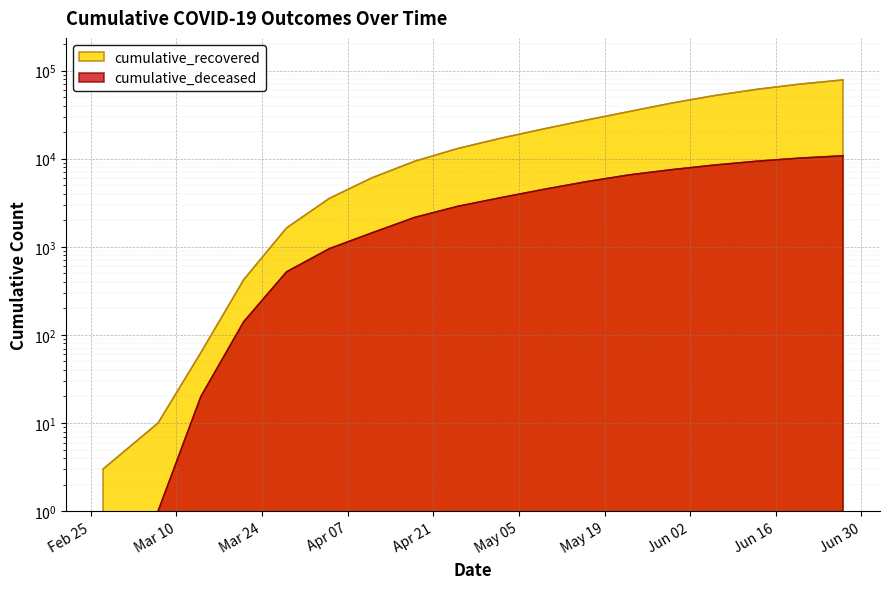

How many lines are shown in the chart?

2